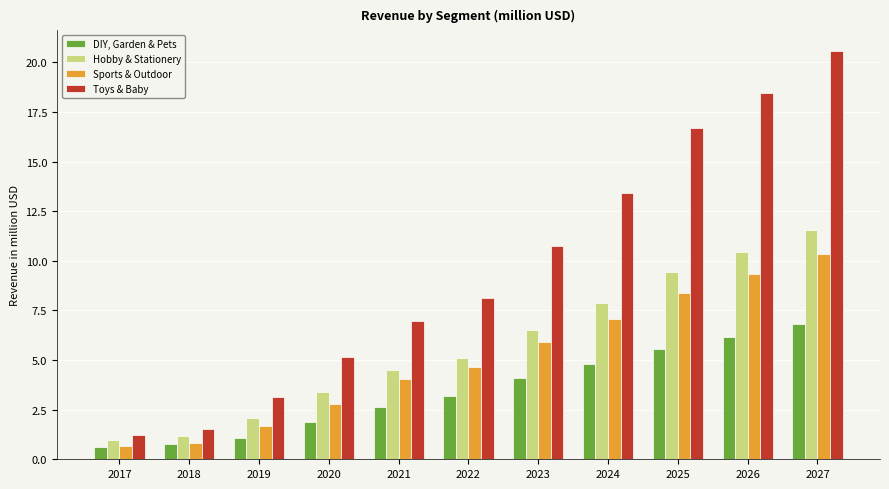

Rank the series by their maximum value, from lowest to highest.

DIY, Garden & Pets, Sports & Outdoor, Hobby & Stationery, Toys & Baby